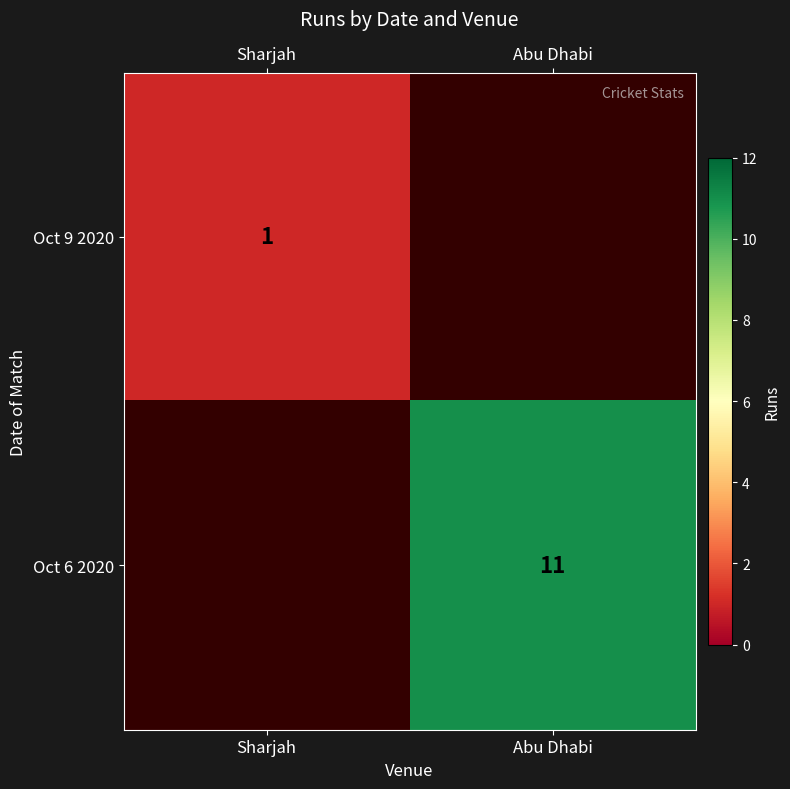

Is it true that Oct 9 2020 equals 0.3 at Sharjah?

False